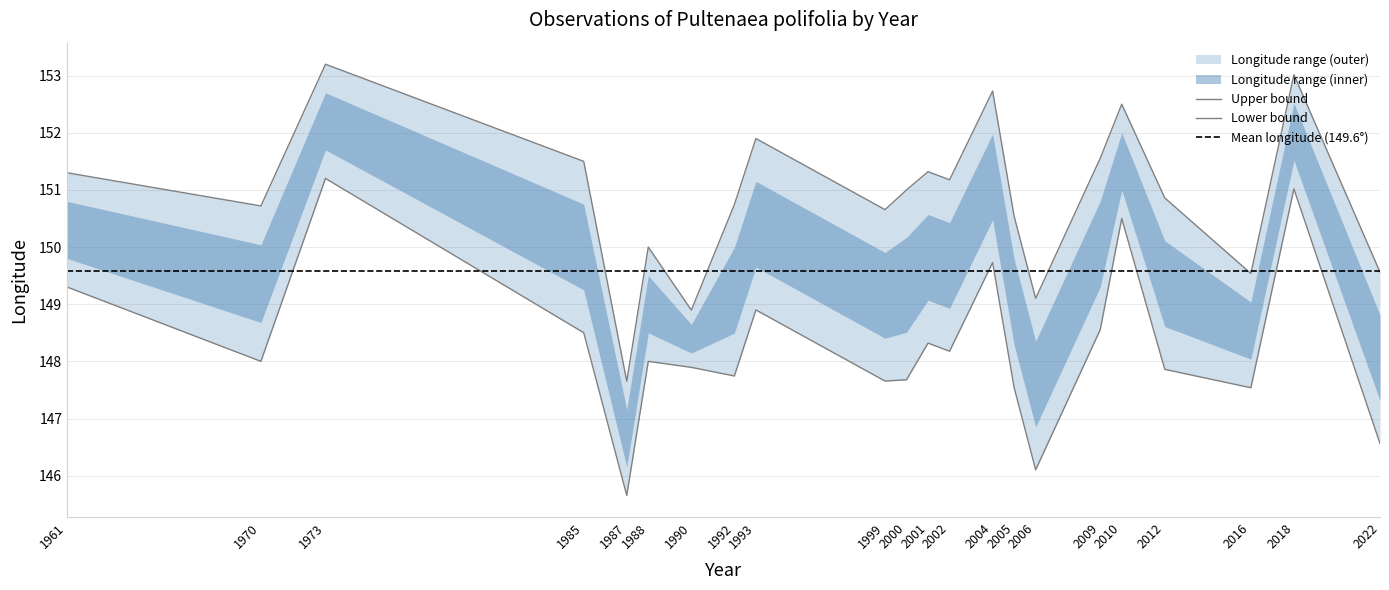

Which series has the largest total across all categories?

upper_lon